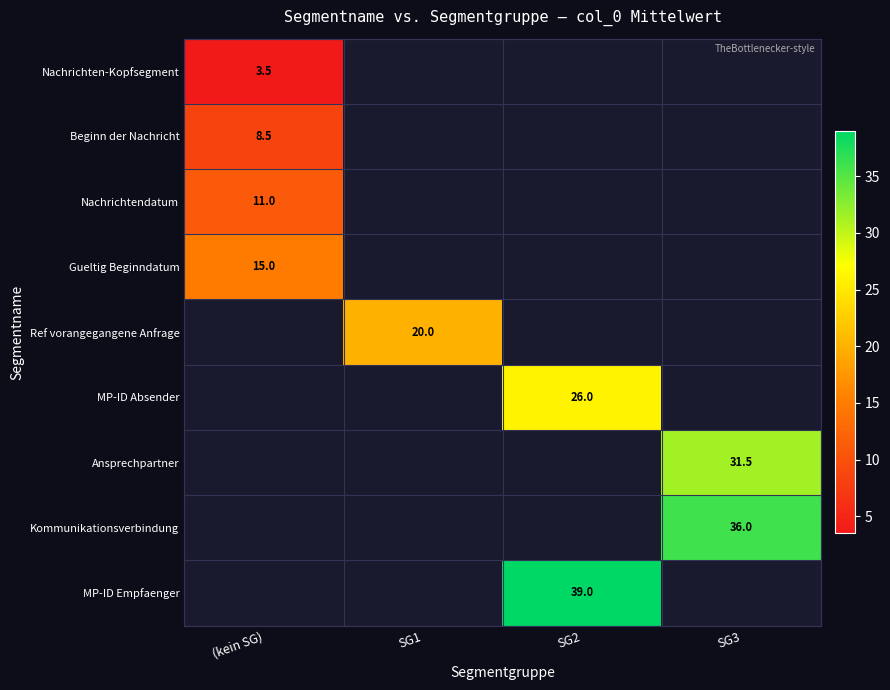

Is it true that Ansprechpartner equals 31.5 at SG3?

True